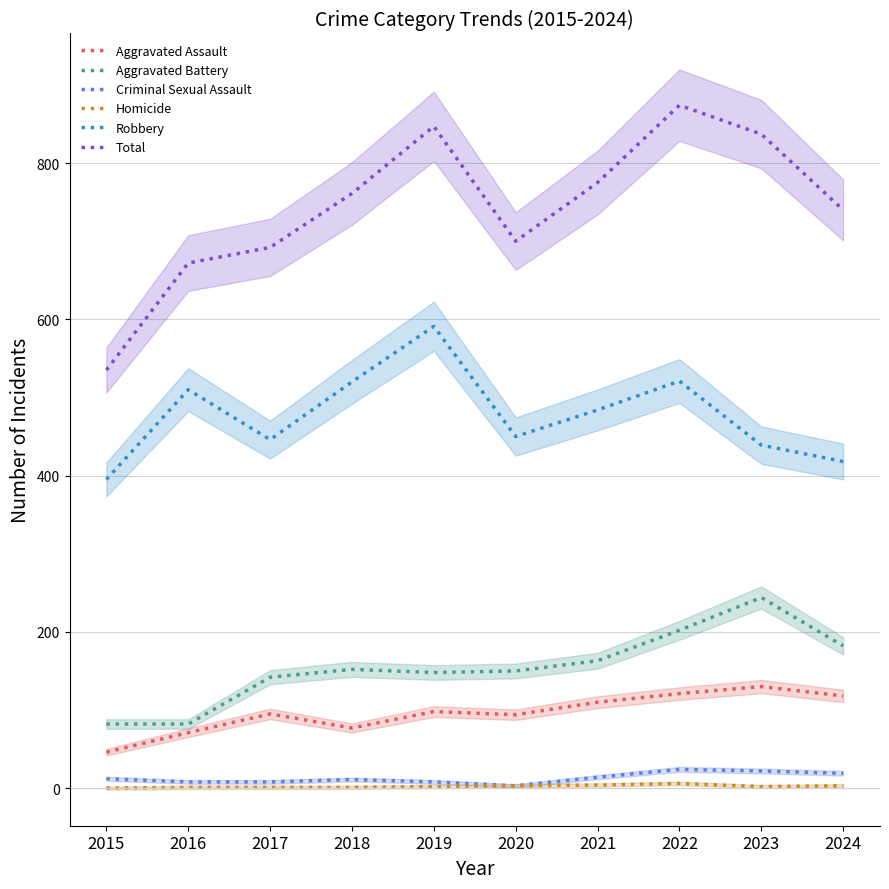

What is the difference between the maximum and second lowest values in the Homicide series?

5